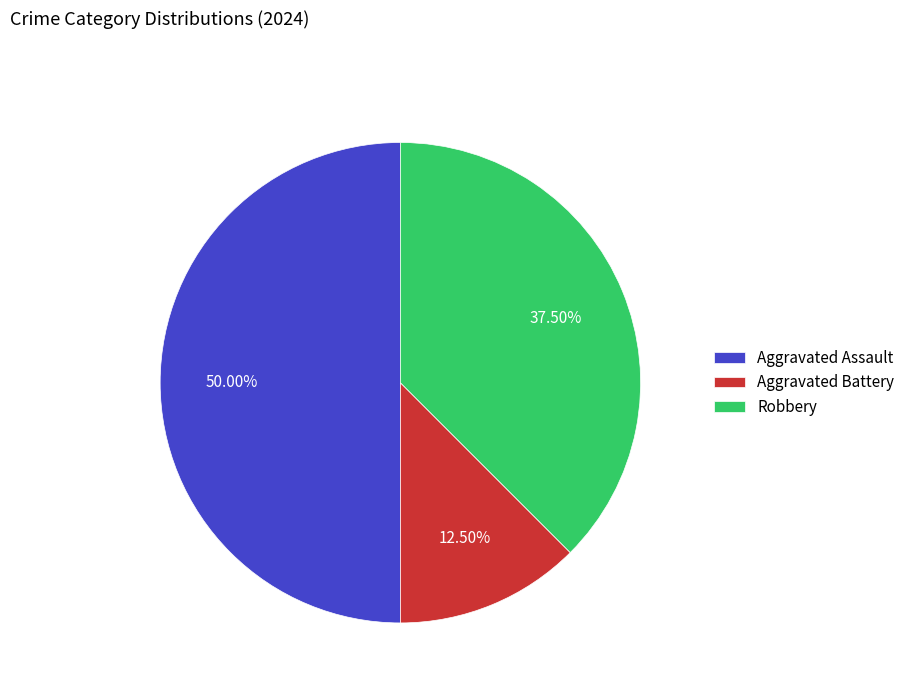

To the nearest percent, what is the combined percentage of Aggravated Battery and Robbery?

50%